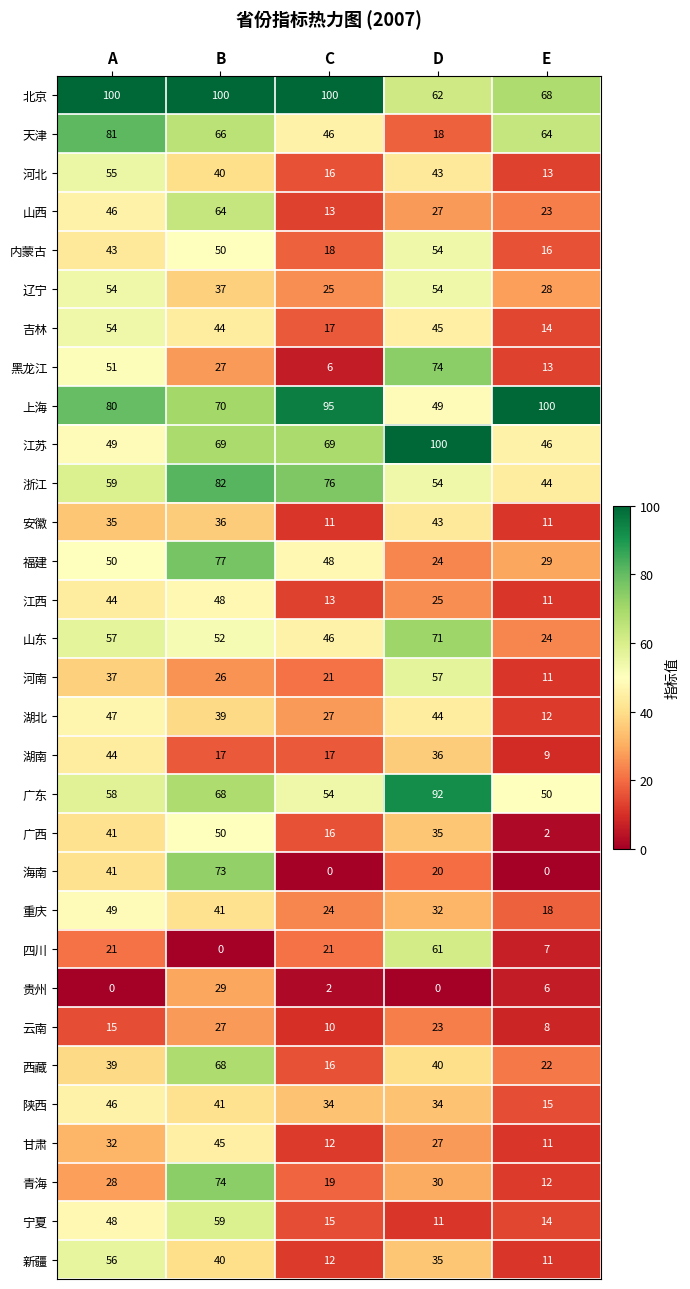

List the labels in order of 新疆 value, smallest first.

E, C, D, B, A